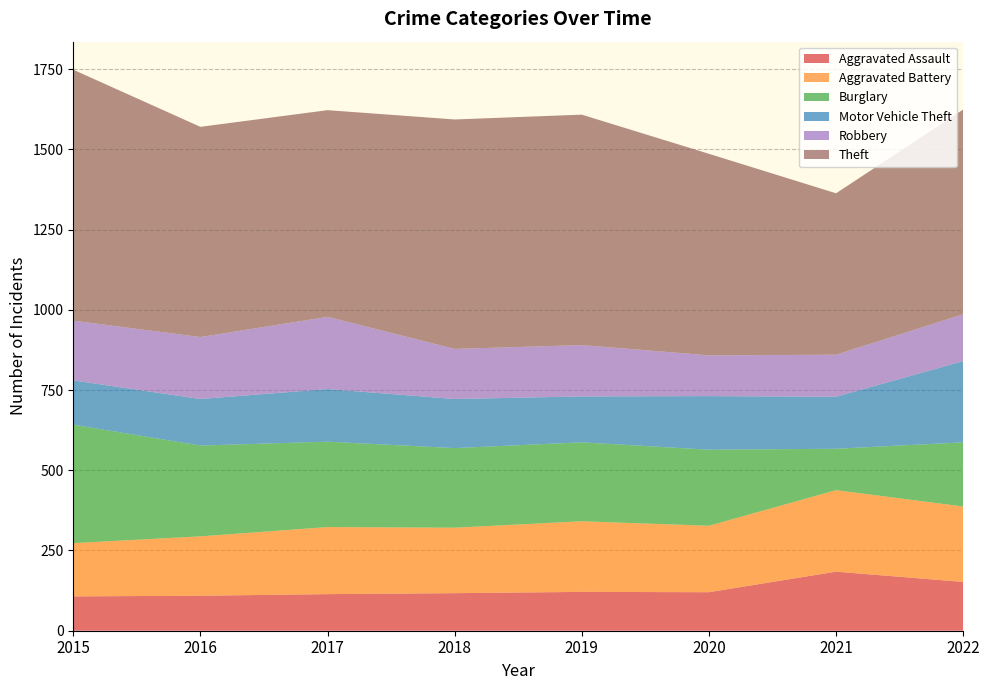

How many values in the Aggravated Assault series exceed 120?

3